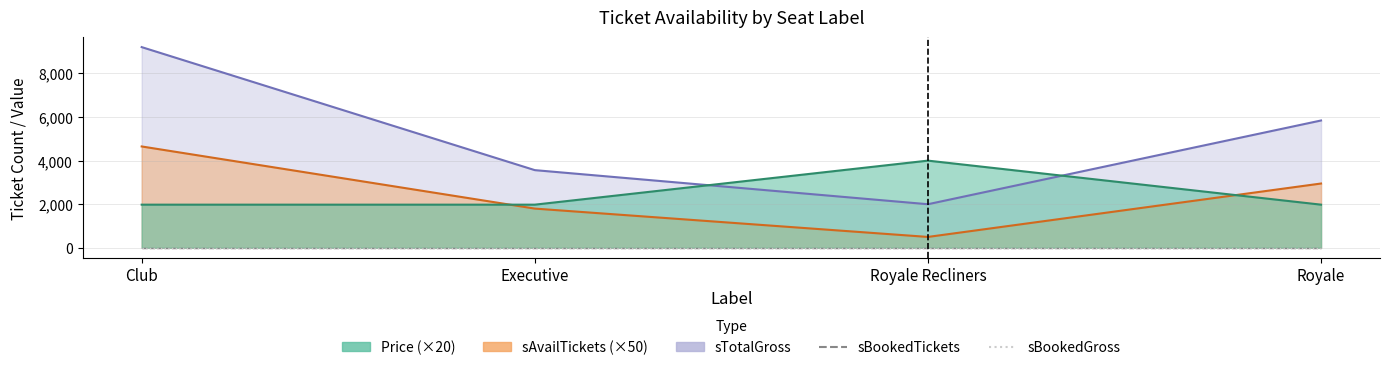

How many lines are shown in the chart?

3